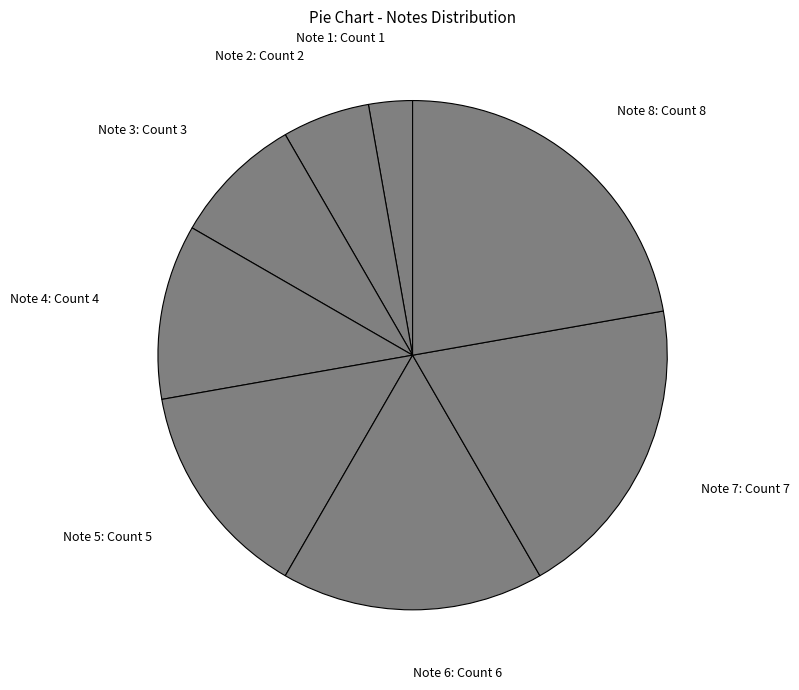

Rank the categories by value from highest to lowest.

Note 8: Count 8, Note 7: Count 7, Note 6: Count 6, Note 5: Count 5, Note 4: Count 4, Note 3: Count 3, Note 2: Count 2, Note 1: Count 1